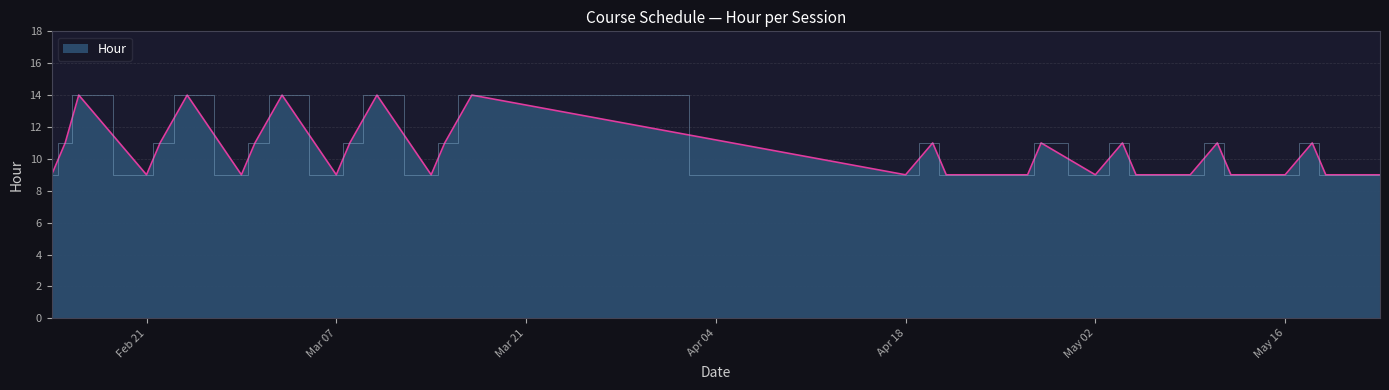

What is the difference between the maximum and minimum values?

5